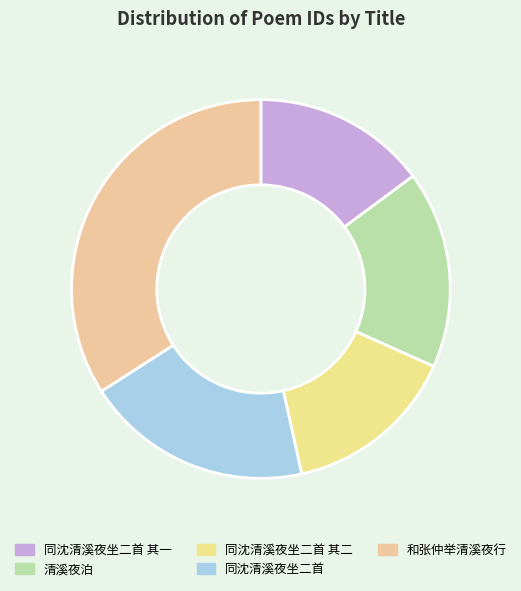

Rank the categories by value from highest to lowest.

和张仲举清溪夜行, 同沈清溪夜坐二首, 清溪夜泊, 同沈清溪夜坐二首 其二, 同沈清溪夜坐二首 其一